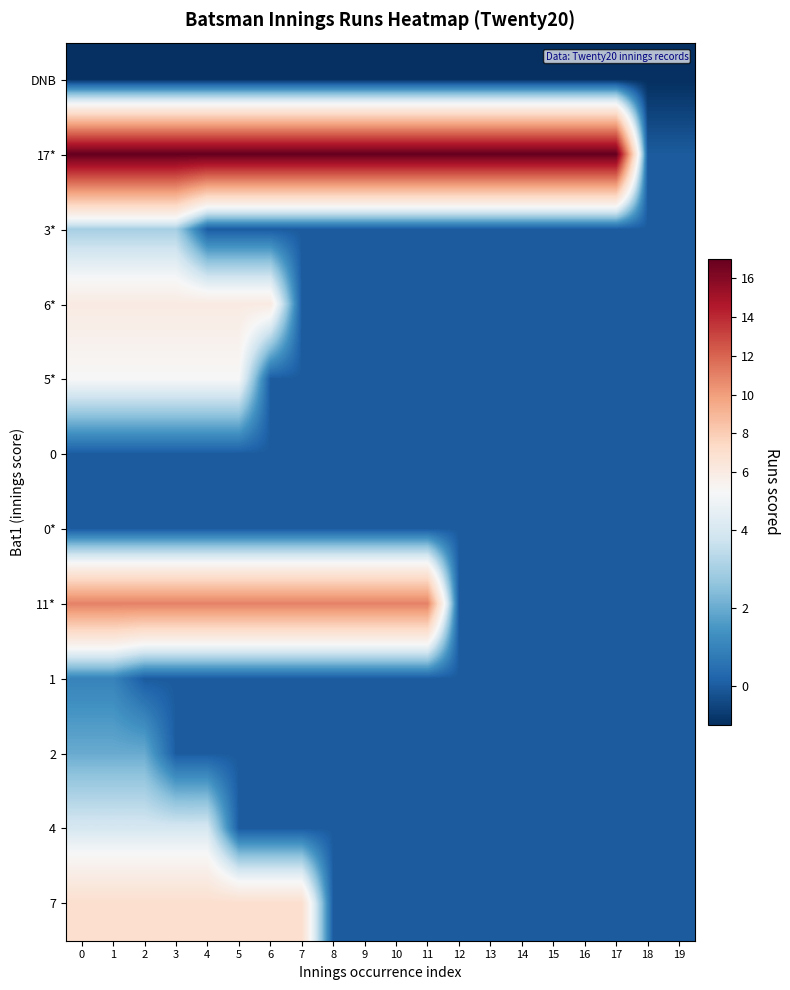

At 2, list the series in order from smallest to largest.

DNB, 0, 0*, 1, 2, 3*, 4, 5*, 6*, 7, 11*, 17*